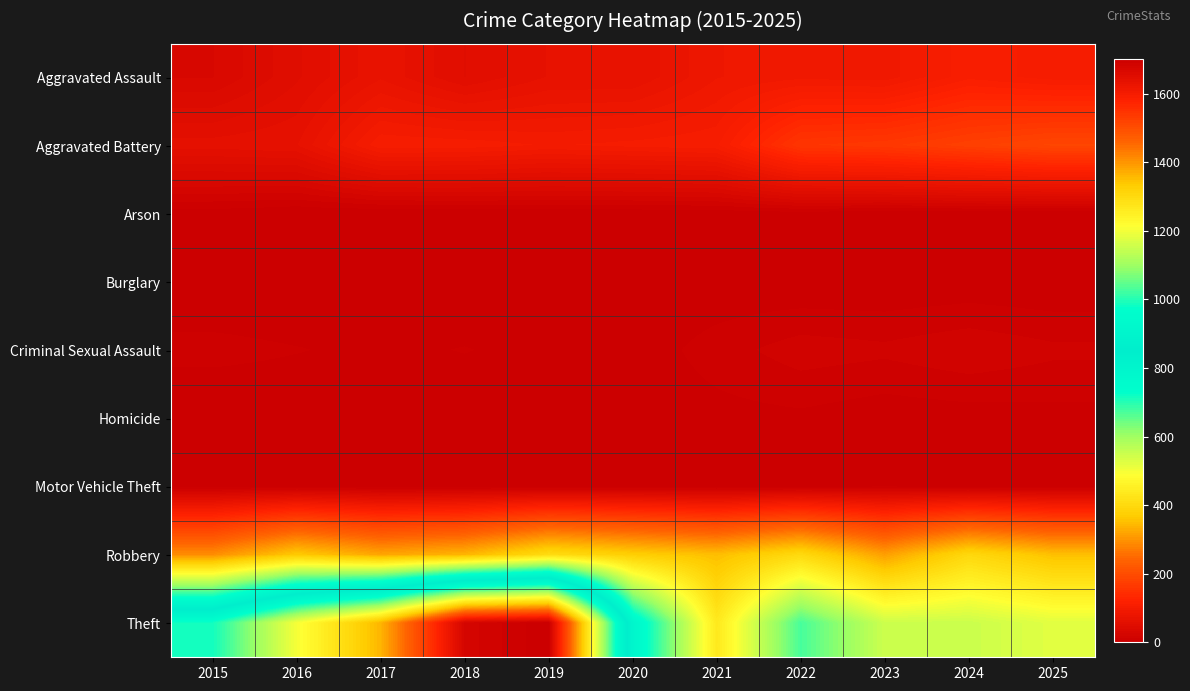

What is the difference between the highest and lowest values at 2015?

986